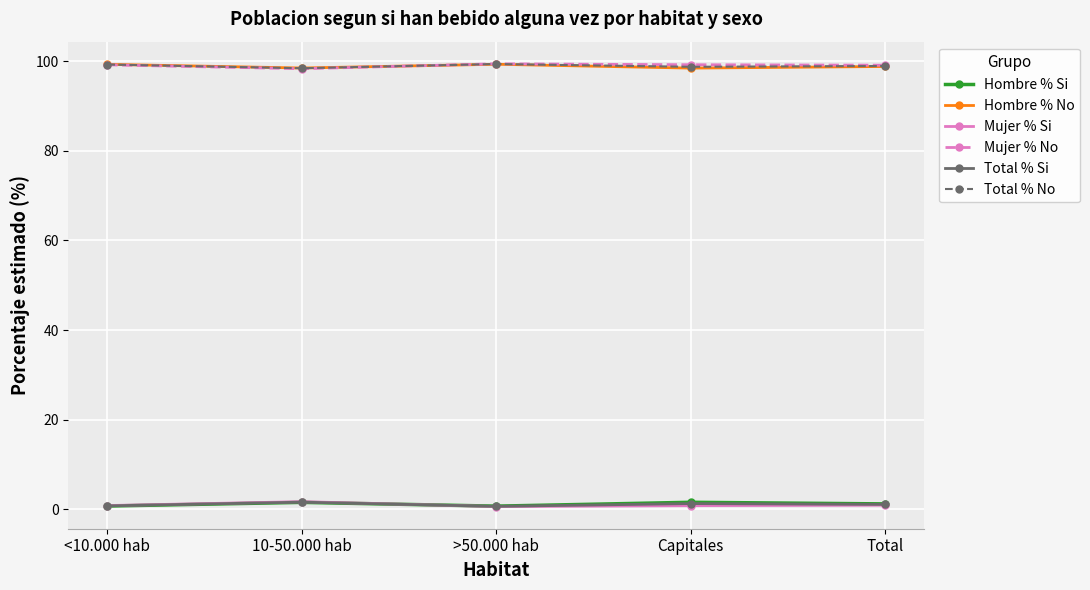

Read the Hombre % No value at <10.000 hab.

99.3